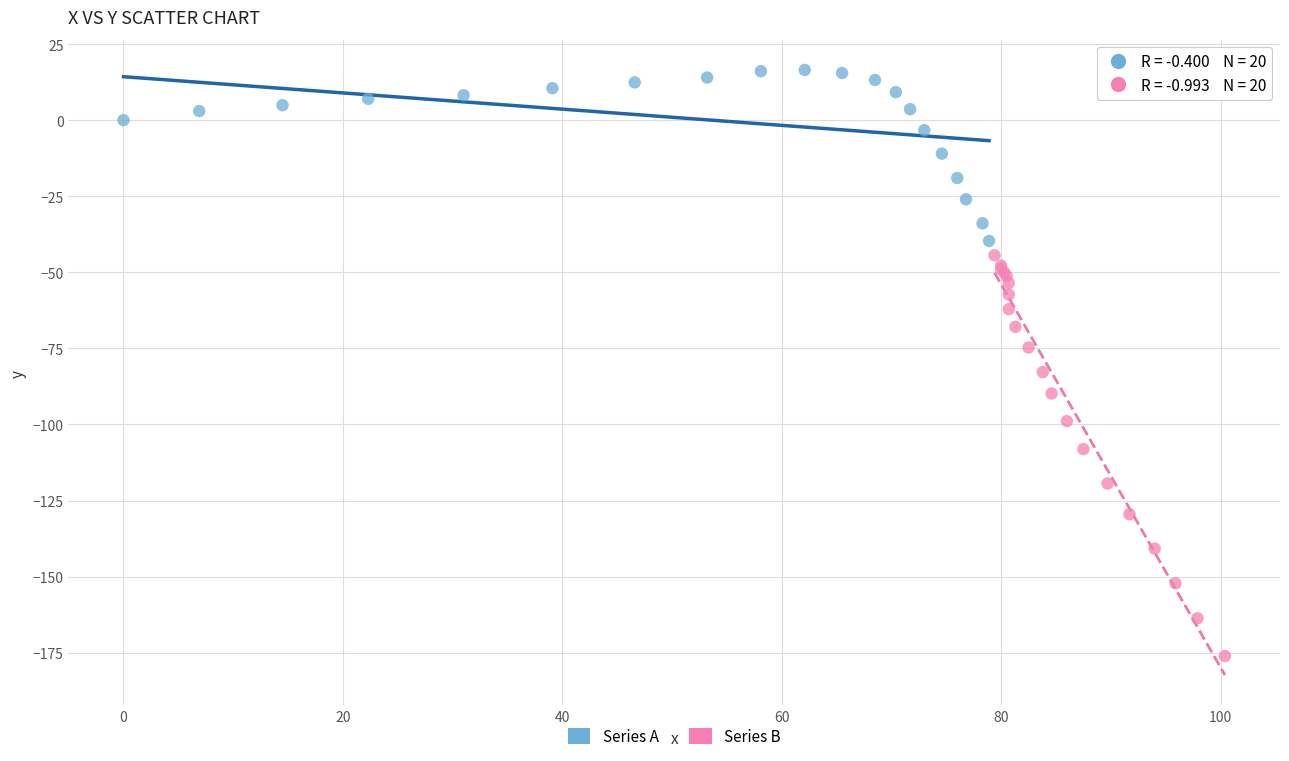

Which series has the largest Y range (max minus min)?

Series B